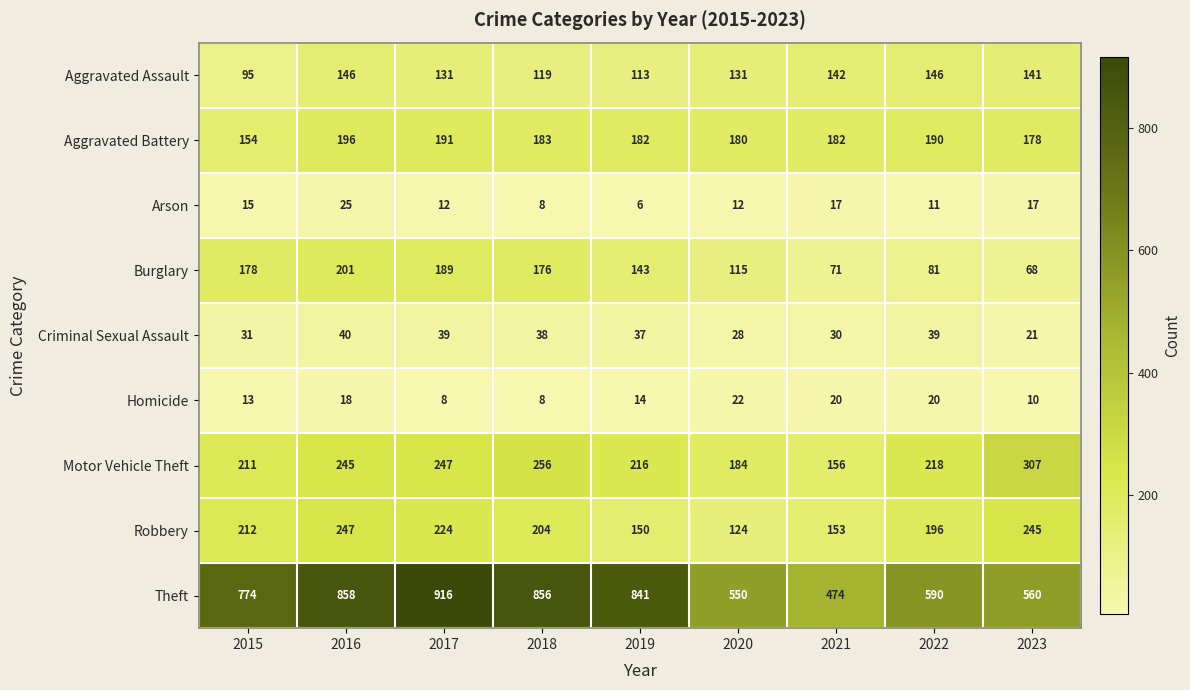

What is the approximate value of Burglary at 2015?

178